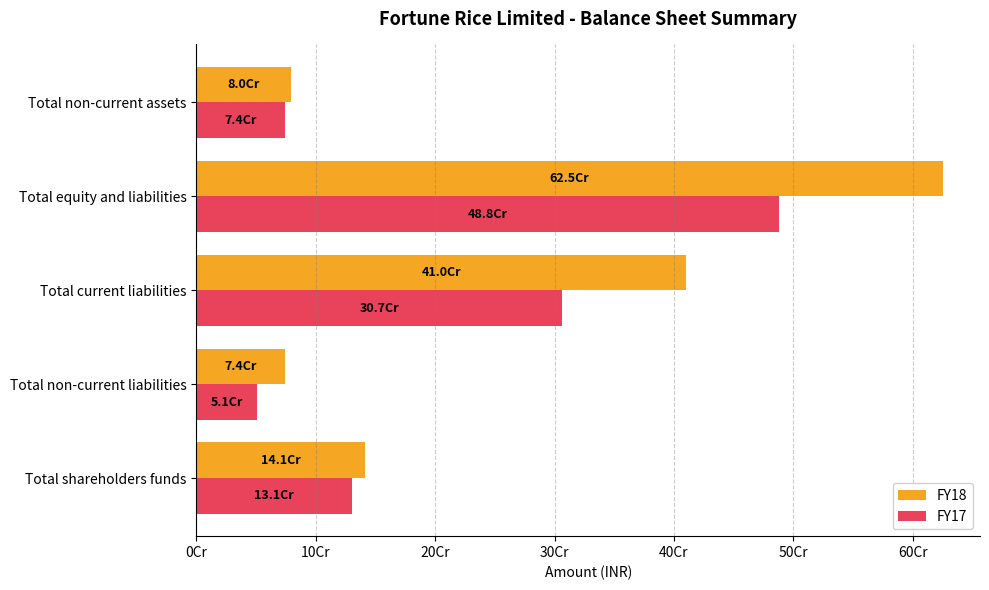

Which series has the largest range (max minus min)?

FY18